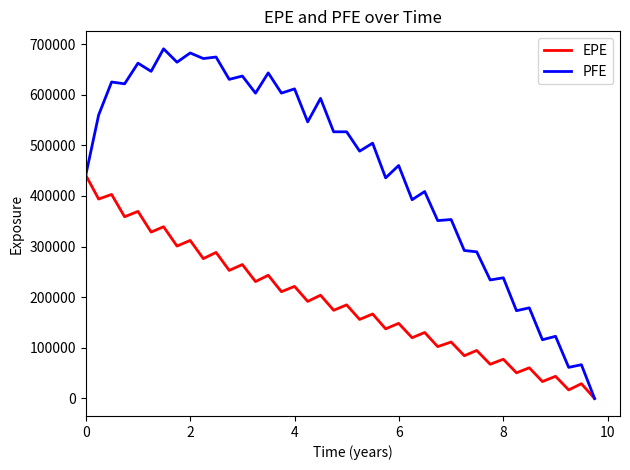

Is this an area chart (filled region under the line)?

No